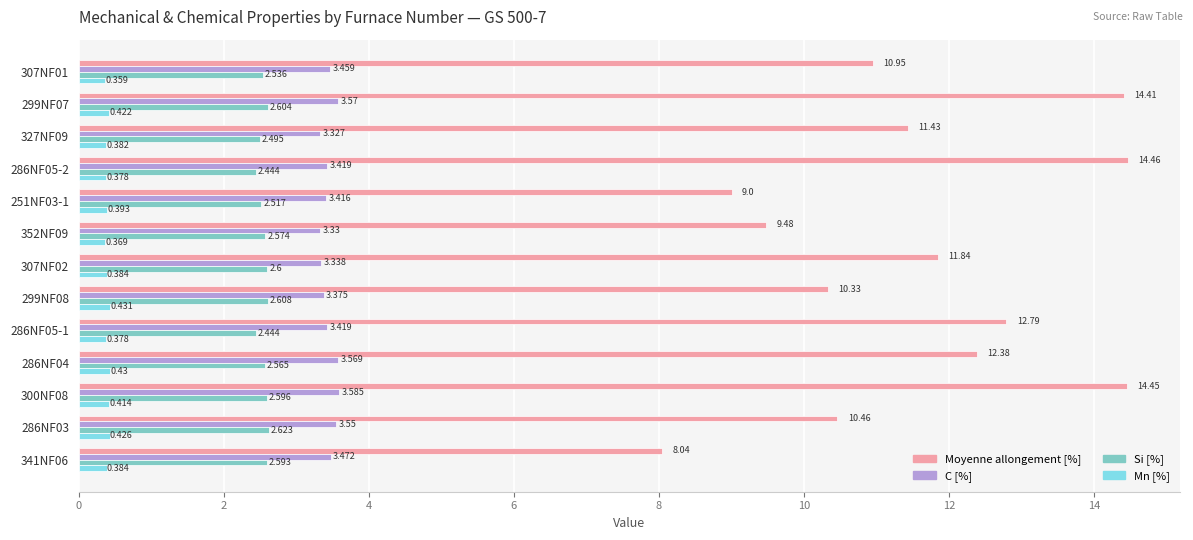

Which series has the widest spread of values?

Moyenne allongement [%]